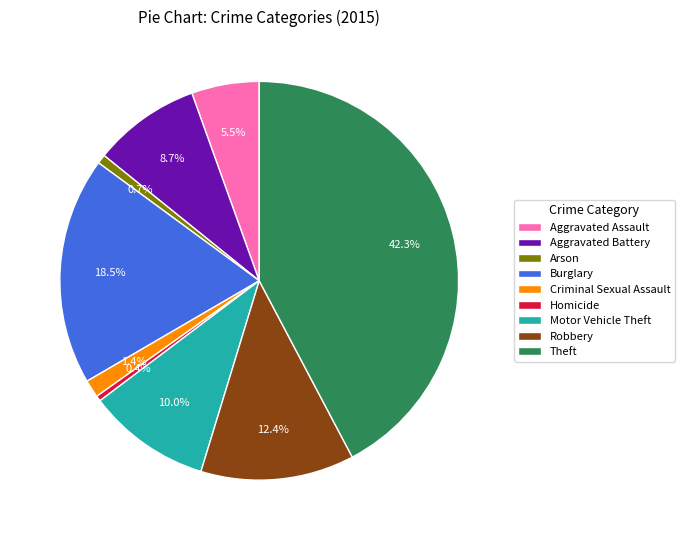

True or false: Aggravated Assault accounts for 16% of the total.

False